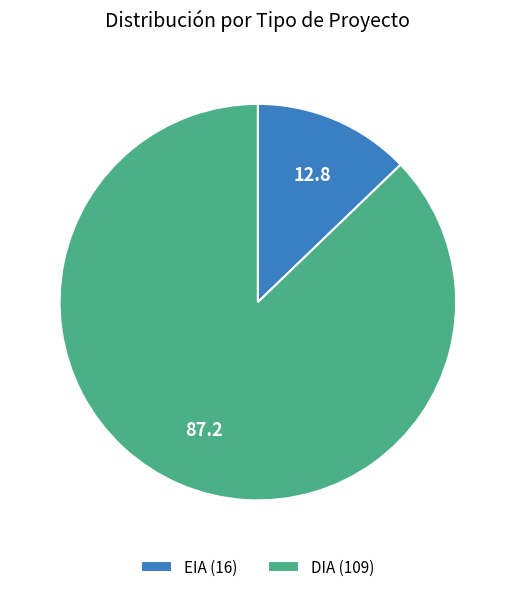

Does any single category account for the majority?

Yes